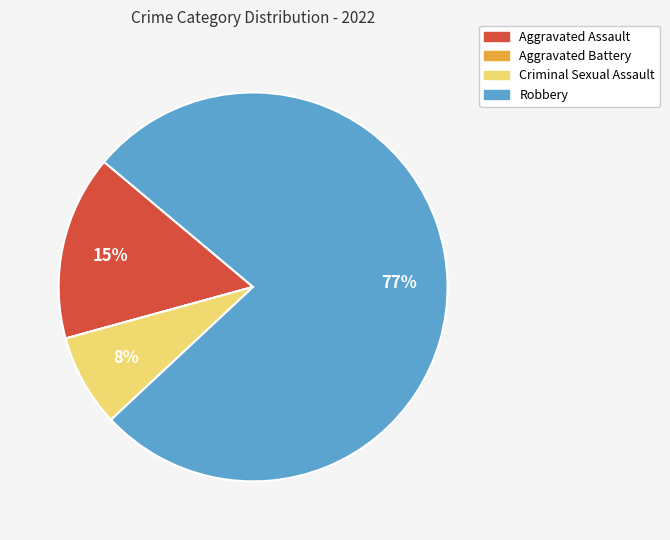

Is the sum of Robbery and Criminal Sexual Assault greater than half?

Yes